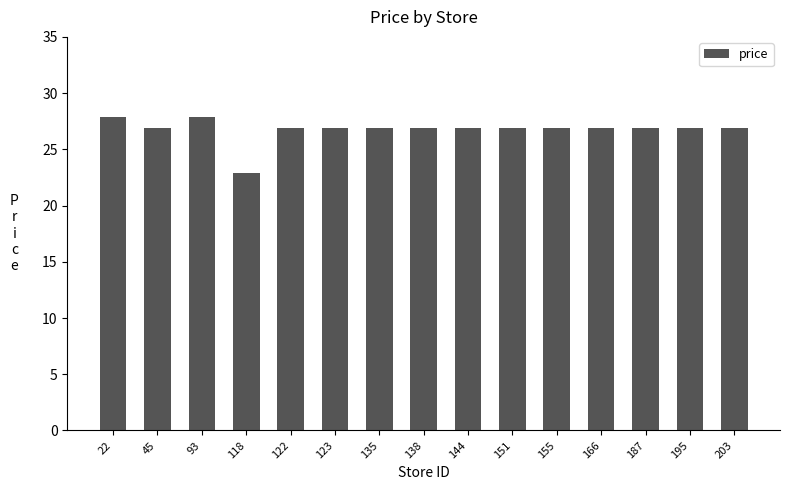

At which label does the data first exceed 26?

22